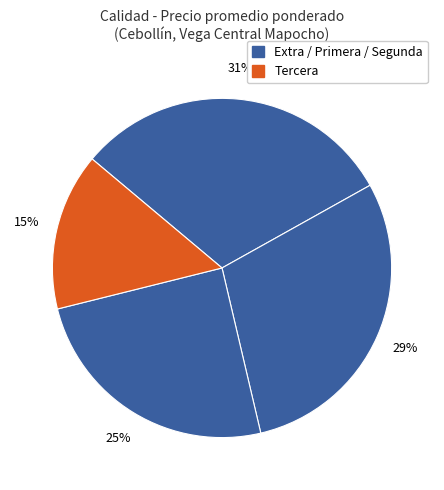

How many segments does this pie chart have?

4